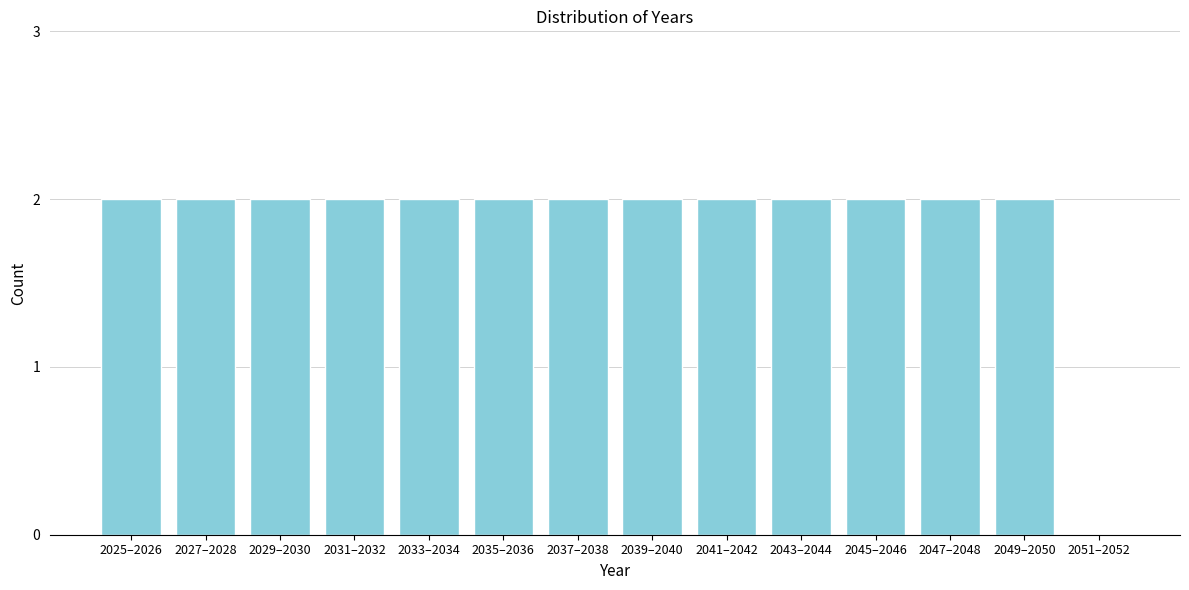

Reading left to right, what are all the values shown in this chart?

2025–2026=2	2027–2028=2	2029–2030=2	2031–2032=2	2033–2034=2	2035–2036=2	2037–2038=2	2039–2040=2	2041–2042=2	2043–2044=2	2045–2046=2	2047–2048=2	2049–2050=2	2051–2052=0